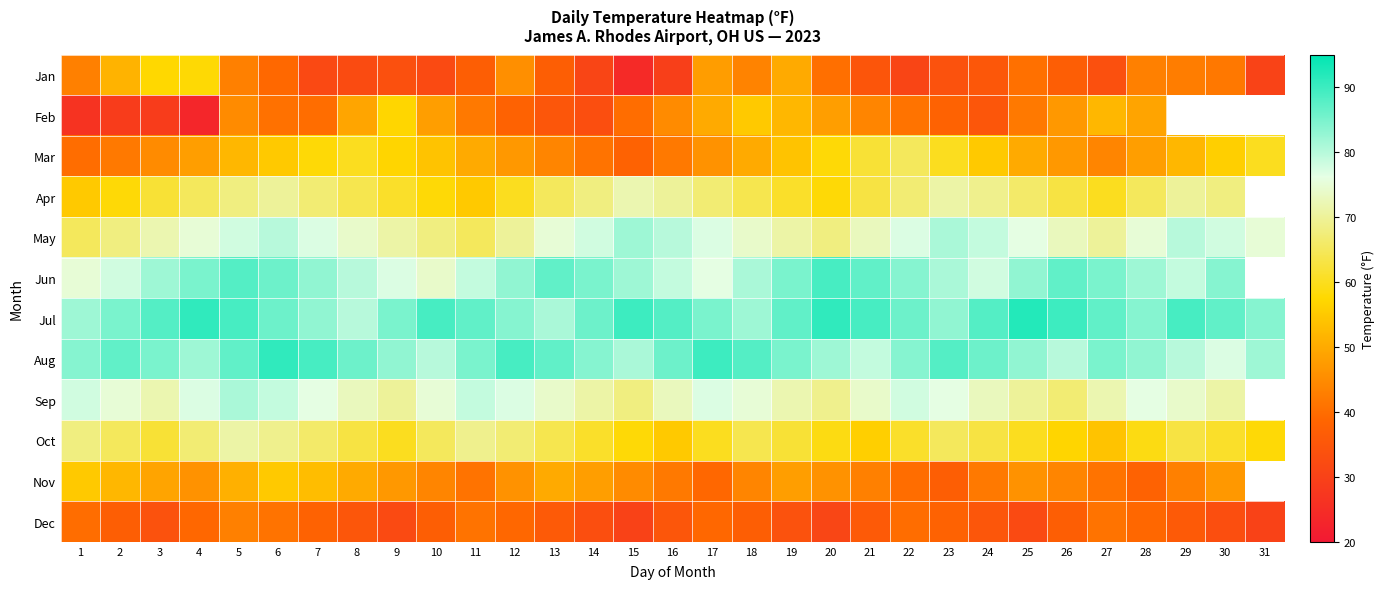

At which category does the chart reach its peak across all series?

25